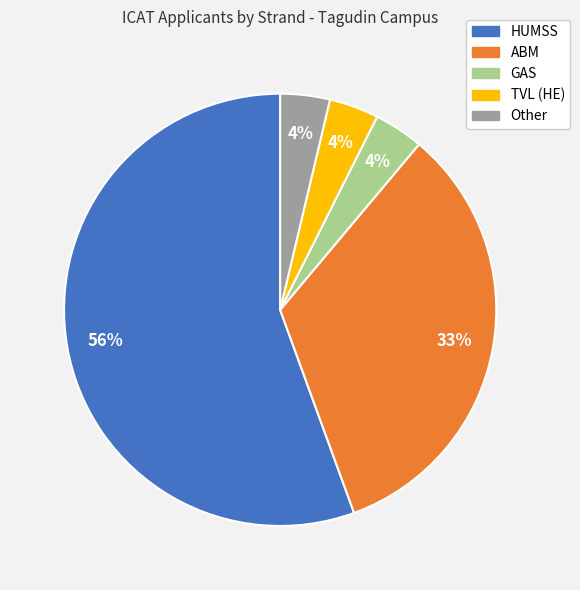

Which has a higher value, HUMSS or GAS?

HUMSS